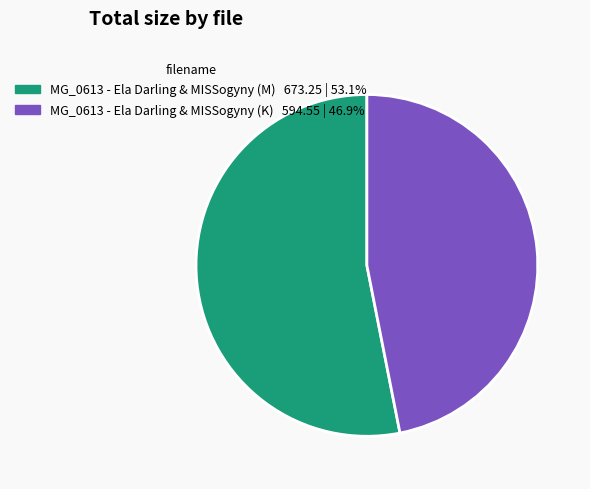

Is there any slice that represents more than half of the pie?

Yes